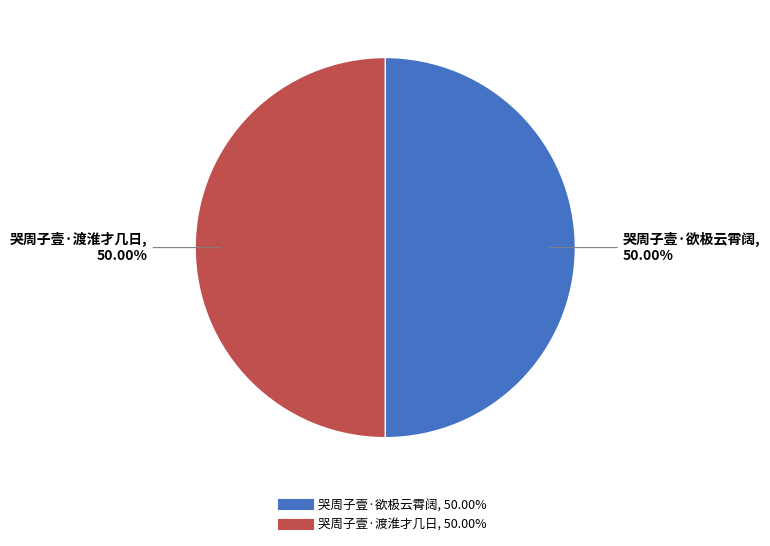

How many slices are in this pie chart?

2